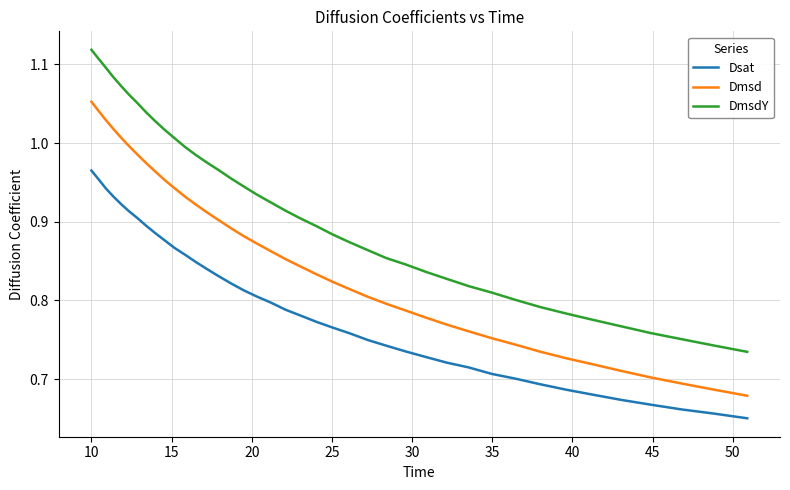

Which series has the widest spread of values?

DmsdY